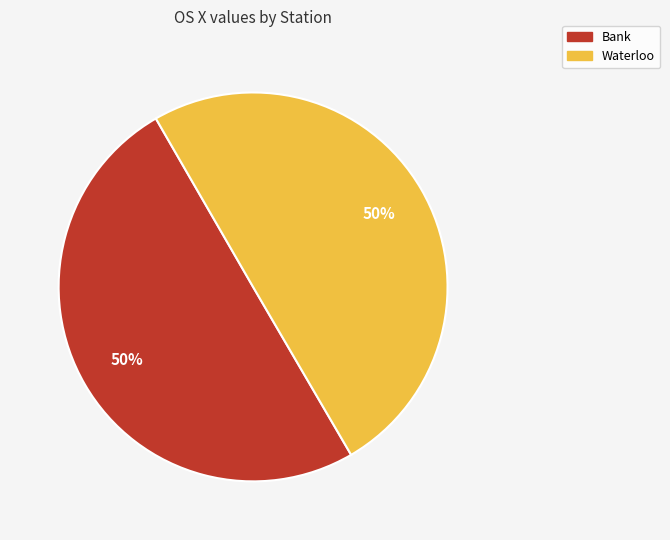

Do Waterloo and Bank together represent more than half of the pie?

Yes